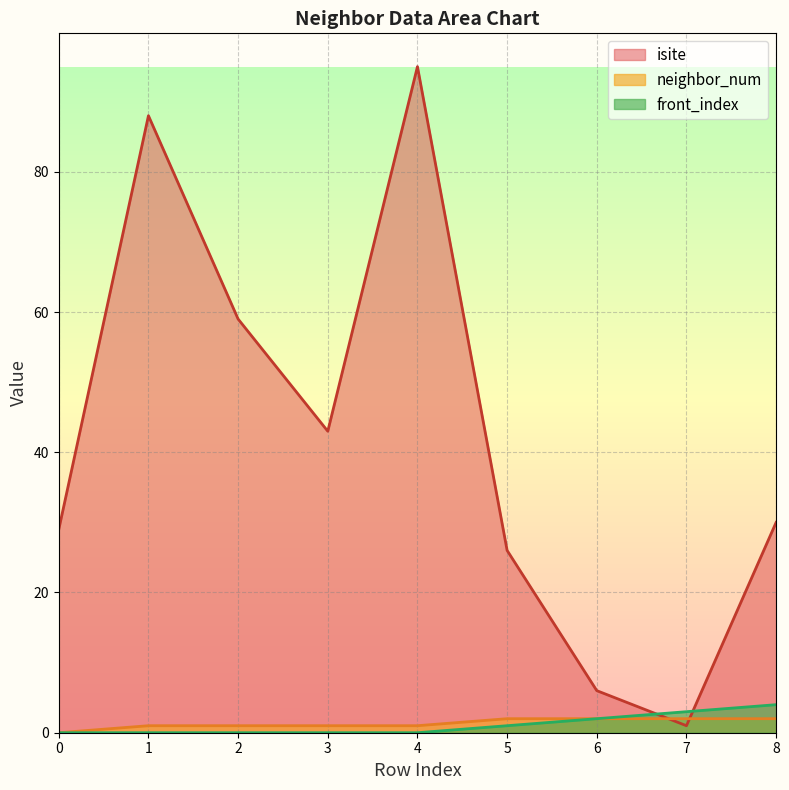

Reading right to left, extract all data points from this chart.

isite: 8=30	7=1	6=6	5=26	4=95	3=43	2=59	1=88	0=29
neighbor_num: 8=2	7=2	6=2	5=2	4=1	3=1	2=1	1=1	0=0
front_index: 8=4	7=3	6=2	5=1	4=0	3=0	2=0	1=0	0=0